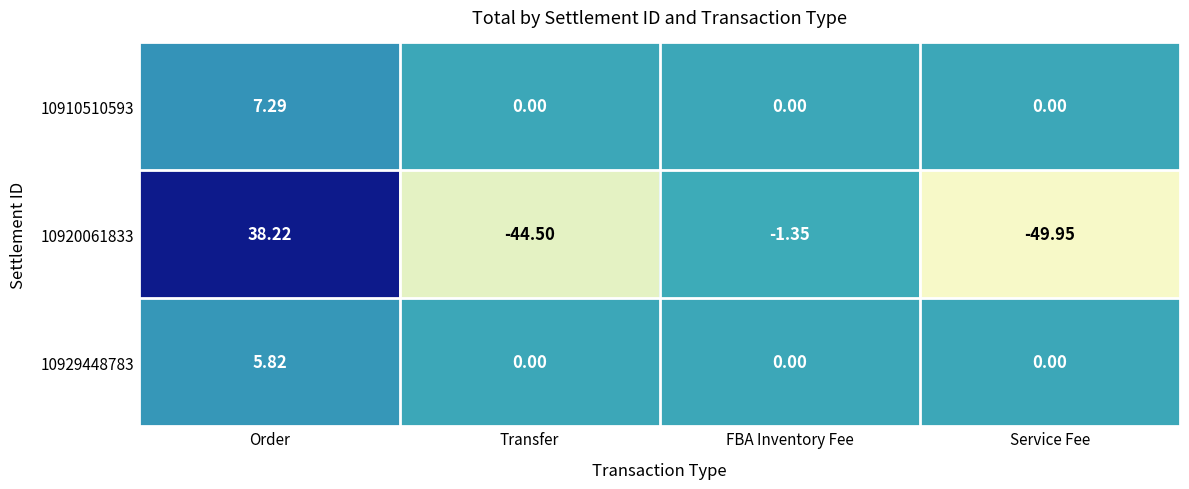

How many data points does each series have?

4